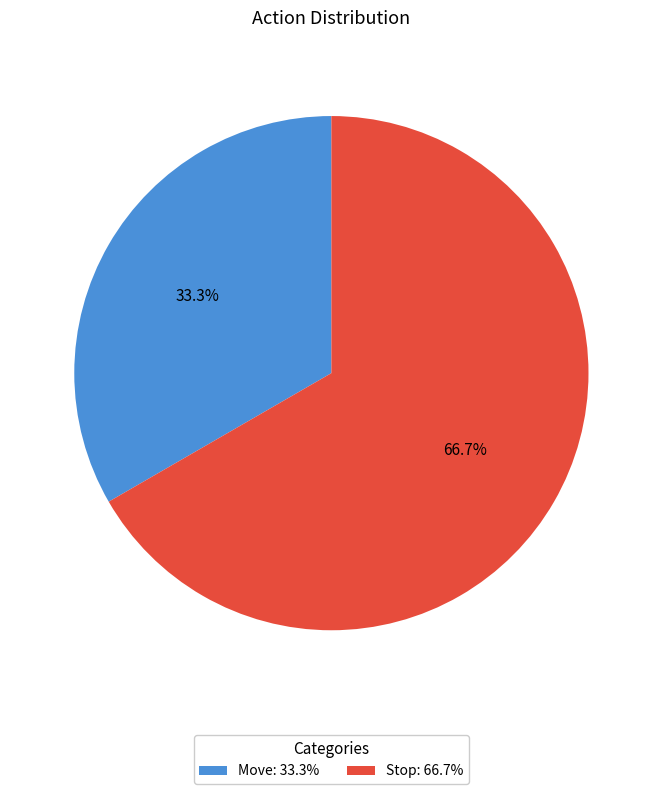

Which category accounts for the majority?

Stop